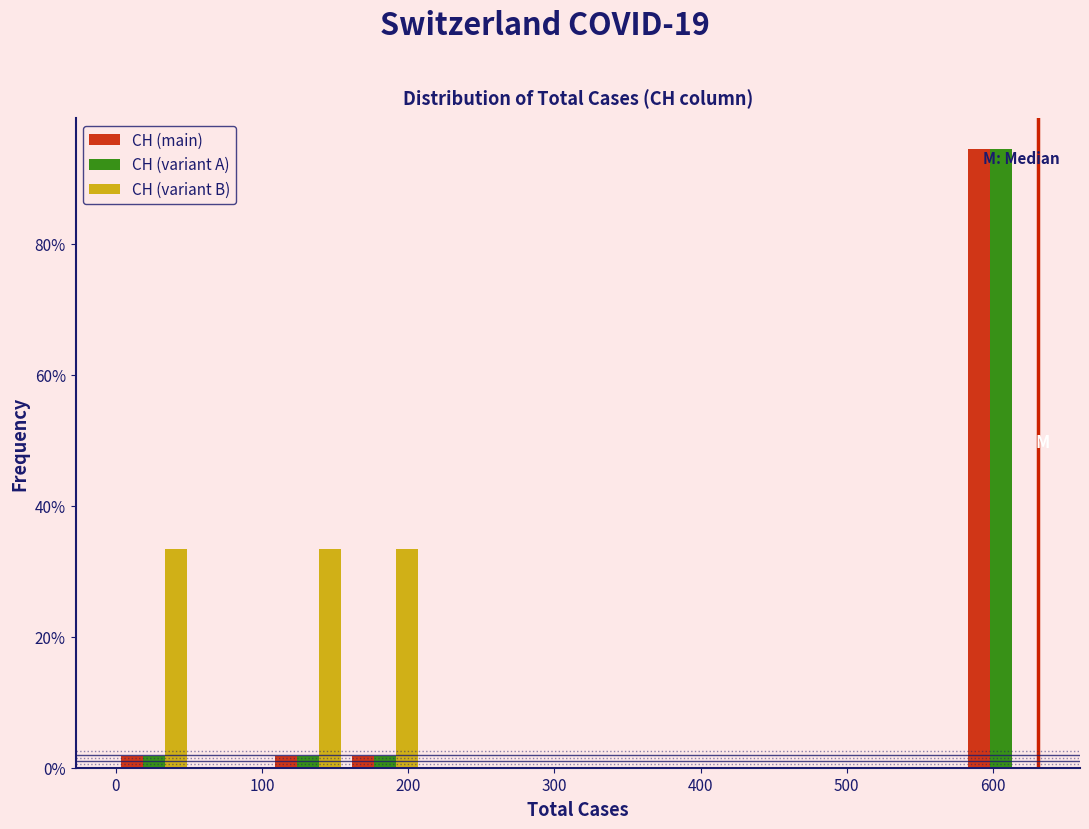

What is the height of the CH (variant B) bar covering 0 to 50 on the x-axis? Neither the bar edges nor the heights are printed on the chart, so give them approximately, as read against the axes.

34